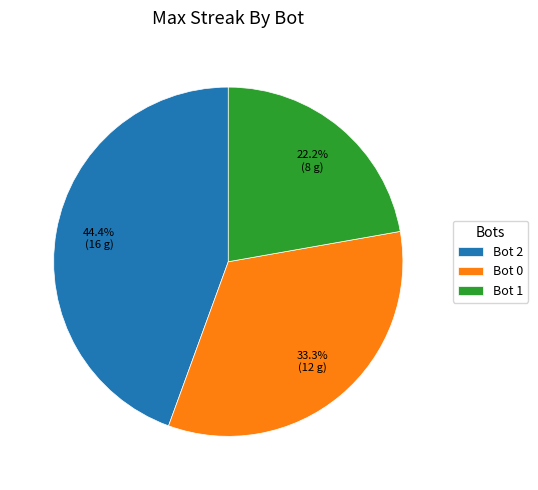

Does Bot 2 account for over 50% of the chart?

No